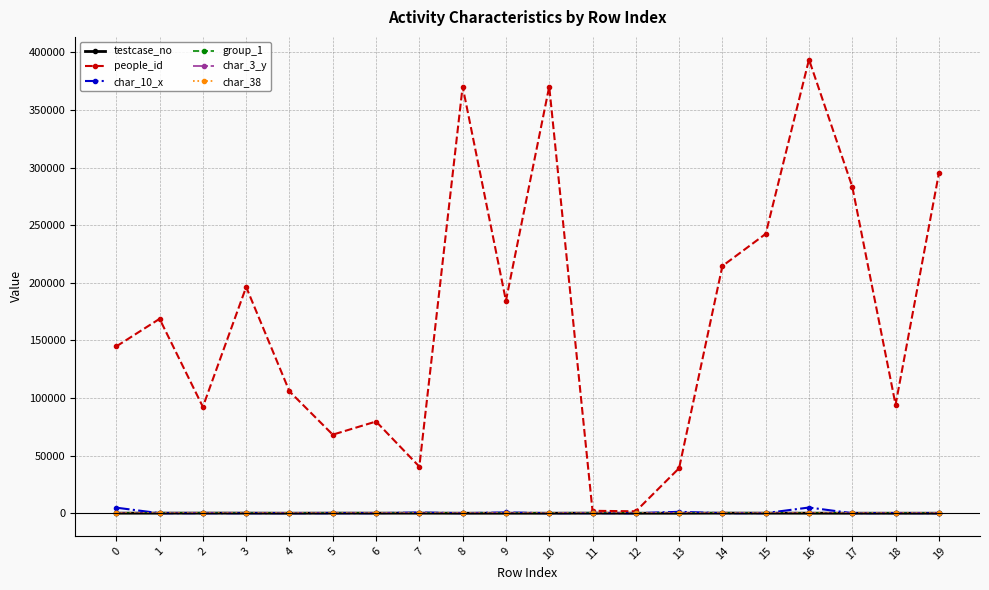

Which series has the largest total across all categories?

people_id